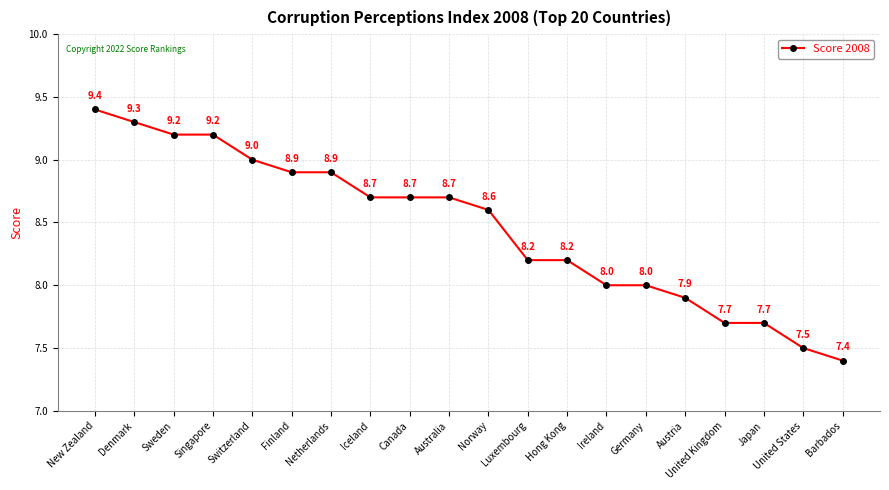

What is the average value?

8.5